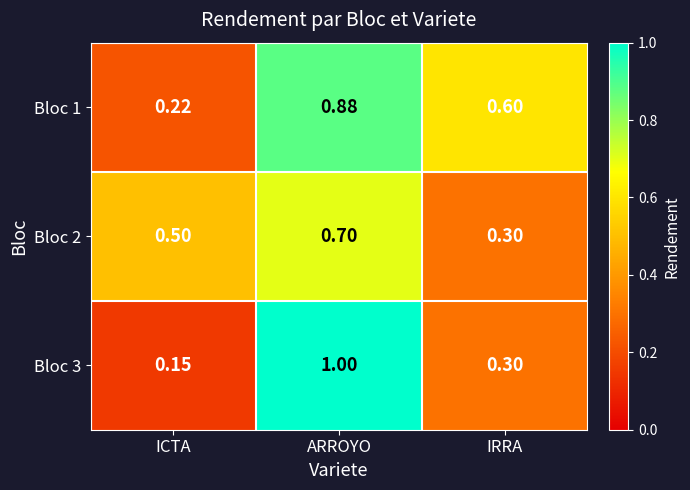

Which label corresponds to the smallest value in the chart?

ICTA